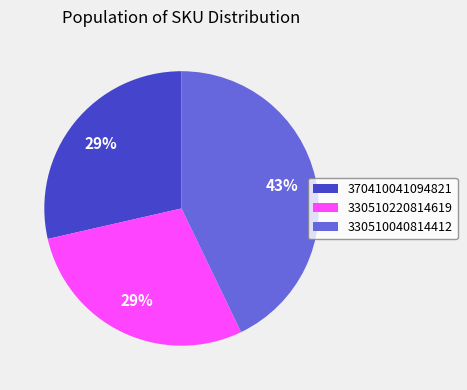

Which category has the biggest portion of the pie?

330510040814412